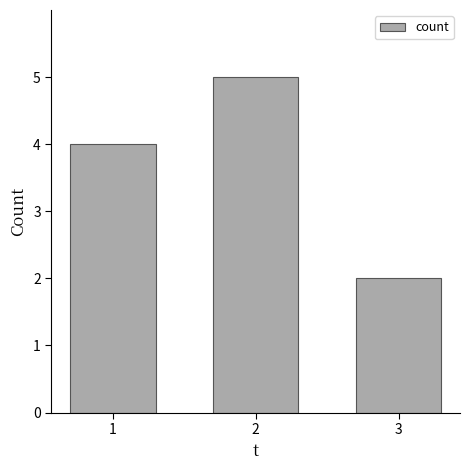

What is the average value?

4